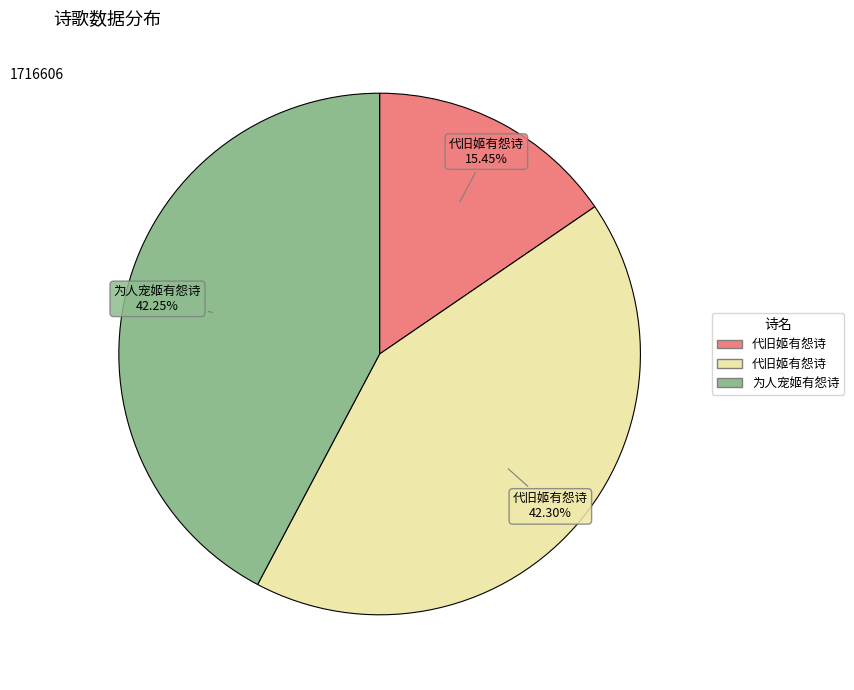

Is there any slice that represents more than half of the pie?

No